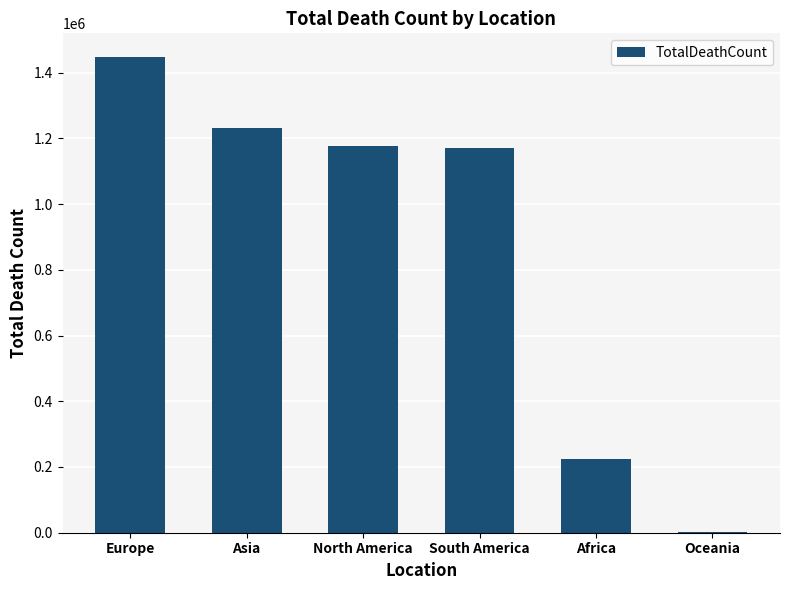

Which label corresponds to the largest value in the chart?

Europe